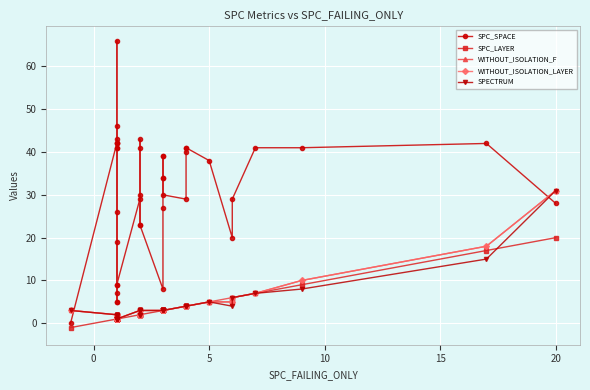

At how many categories does at least one series exceed 0?

40